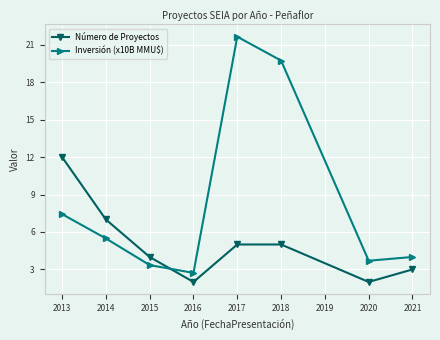

Reading left to right, list all the values displayed in this chart.

Número de Proyectos: 12.0	7.0	4.0	2.0	5.0	5.0	2.0	3.0
Inversión (x10B MMU$): 7.4	5.5	3.4	2.7	21.6	19.7	3.7	4.0